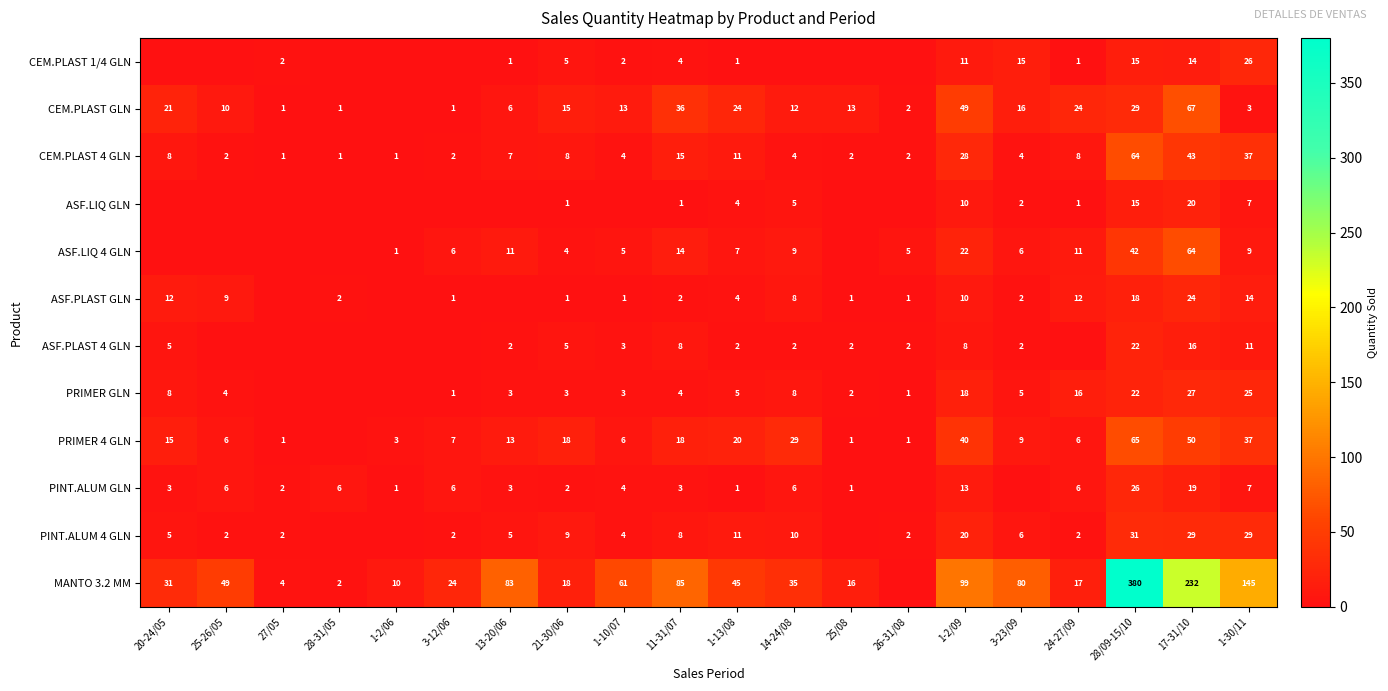

What is the sum of all CEM.PLAST 4 GLN values?

252